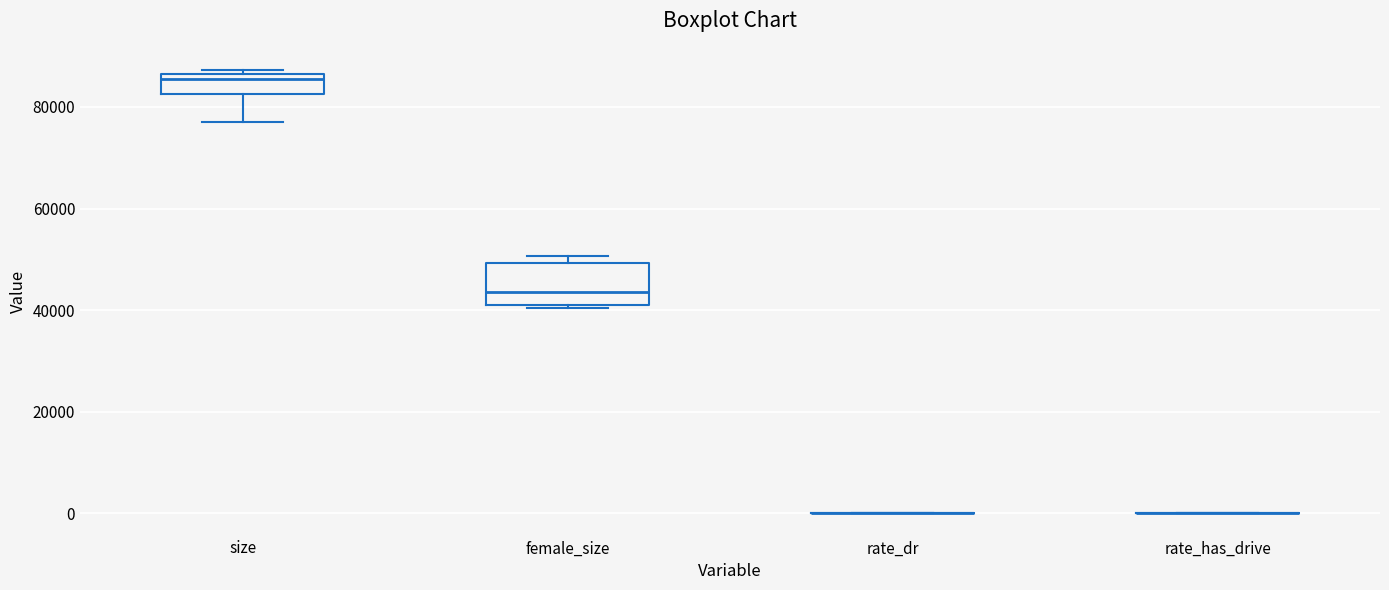

Reading left to right, read every box against the y-axis: the position of its median line, the range the box covers, and the ends of its whiskers. The values are not printed on the chart, so give them approximately, as read against the axis.

size: median 86000 (just below the box's upper edge), box 82000 to 86000, whiskers 78000 to 88000
female_size: median 44000, box 42000 to 50000, whiskers 40000 to 50000 (just above the box's upper edge)
rate_dr: box collapsed to a line at 0, whiskers 0 to 0
rate_has_drive: box collapsed to a line at 0, whiskers 0 to 0